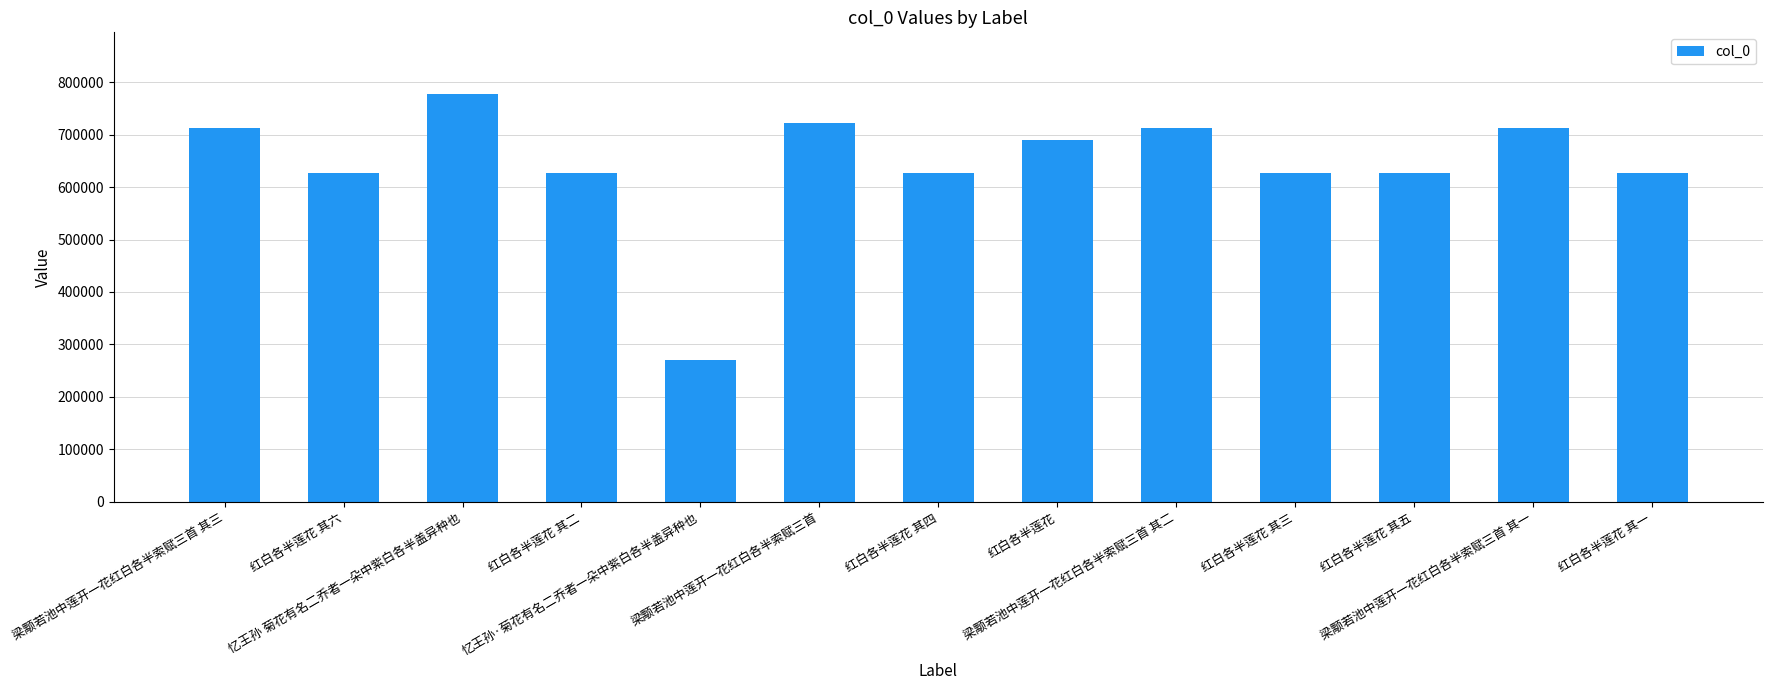

What is the difference between the second highest and minimum values?

450411